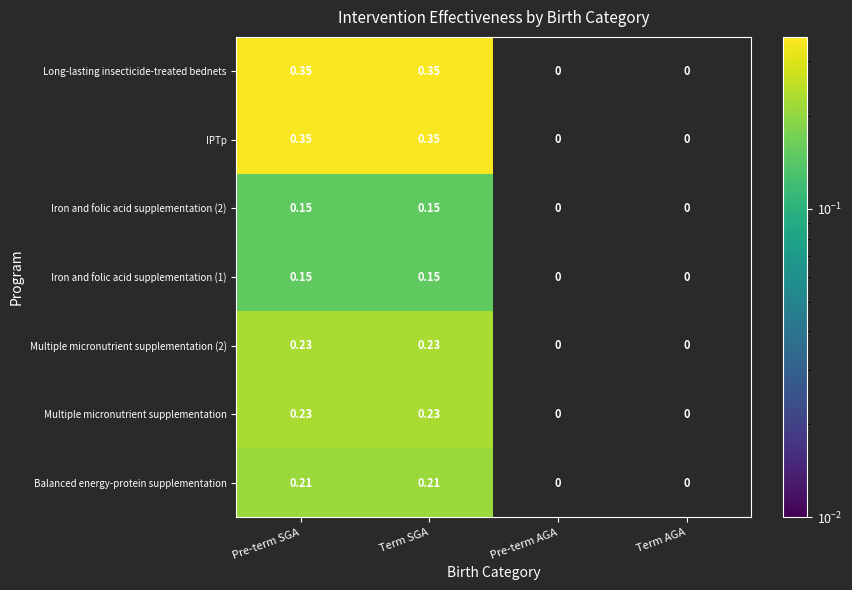

How many values in Multiple micronutrient supplementation are above zero?

2